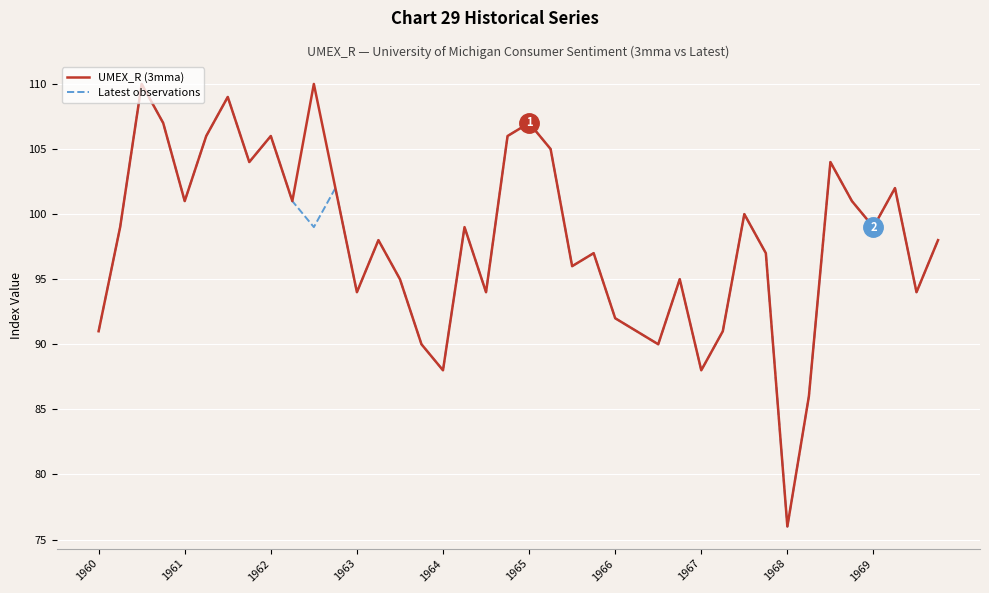

What is the greatest value displayed?

110